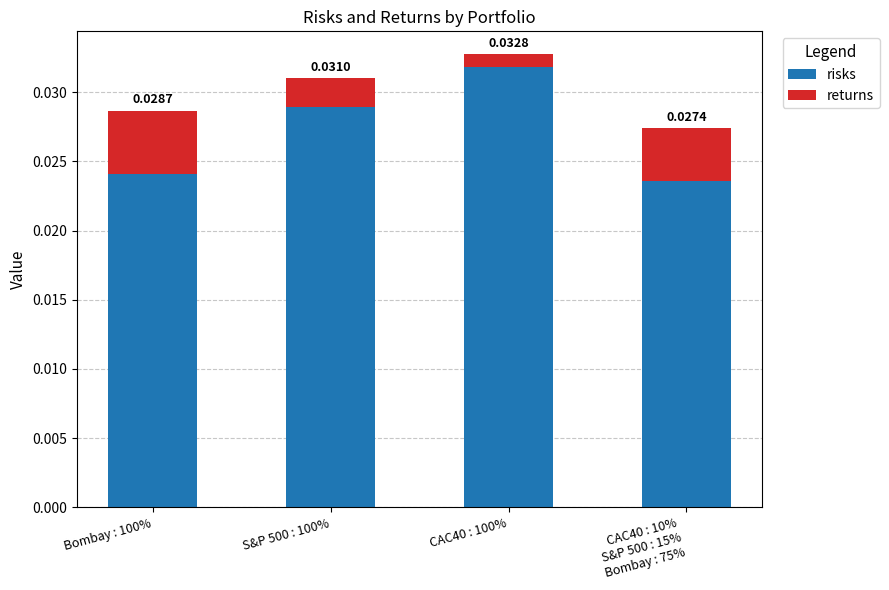

What are all the series names shown in the legend?

risks, returns